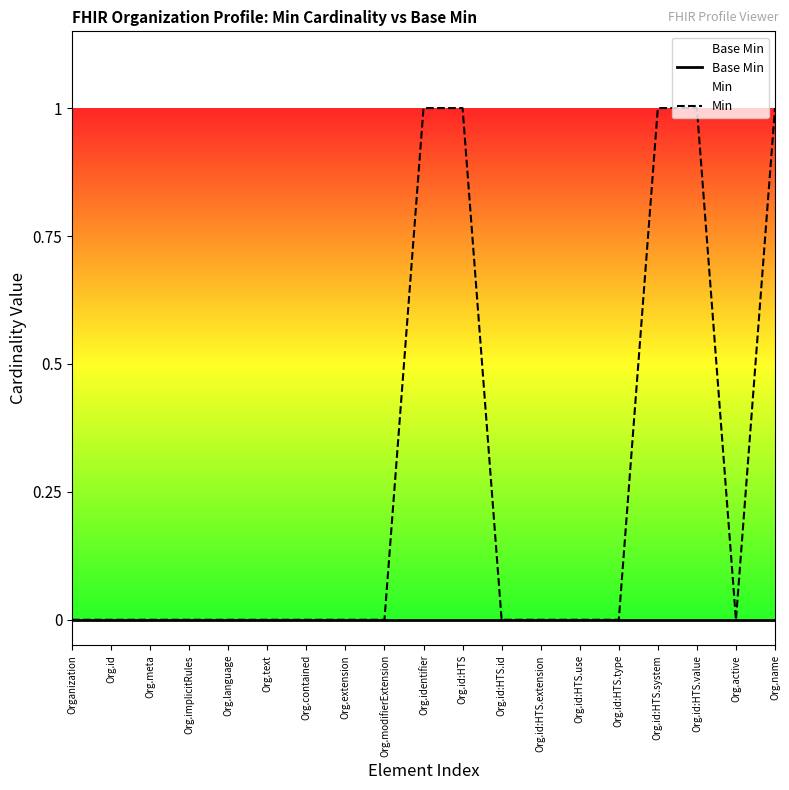

Between Organization and Org.id:HTS.use, which series saw the biggest shift?

Base Min